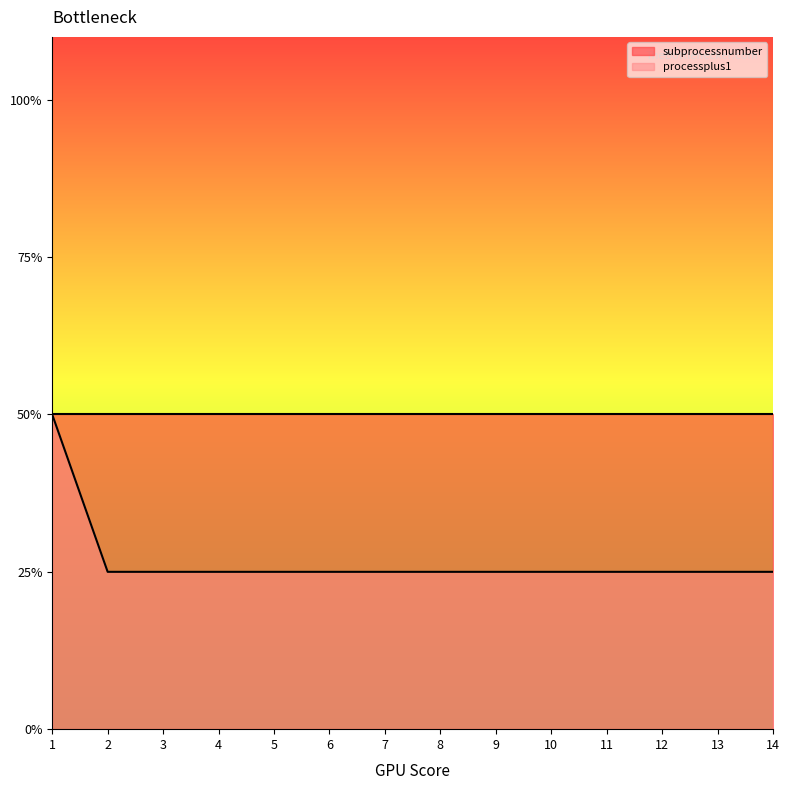

True or false: the data shows 0.7 at 6.

False